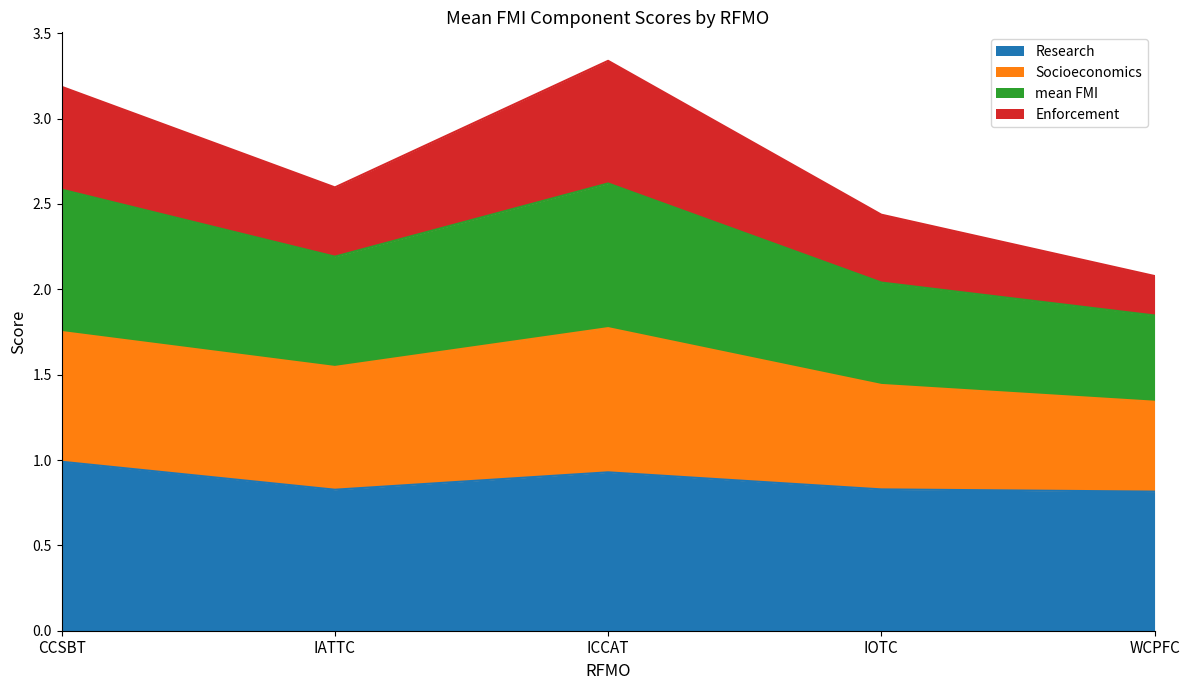

What is the total value across all series at IATTC?

2.6